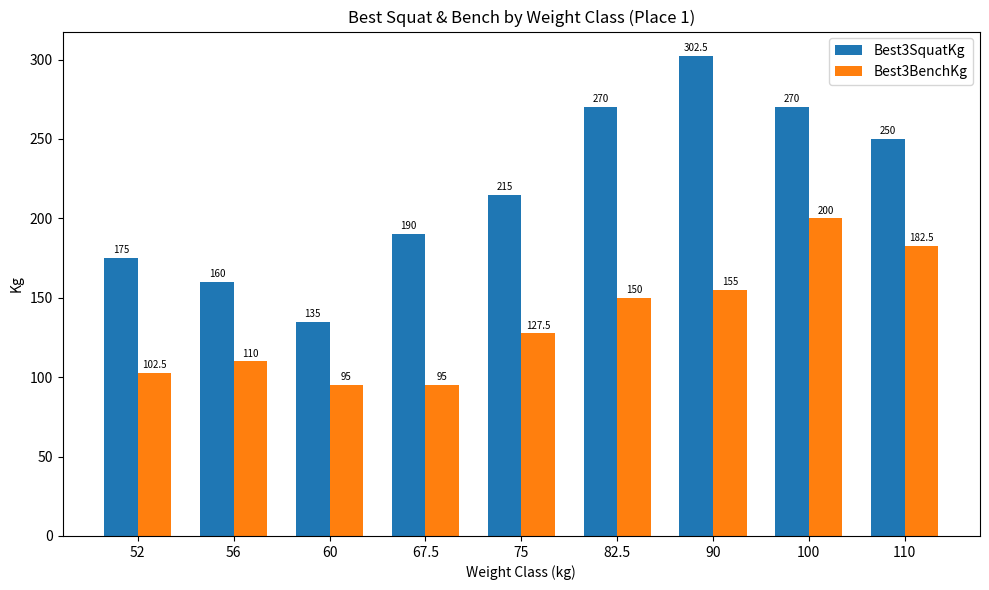

Where is Best3BenchKg nearest to the value 147?

82.5